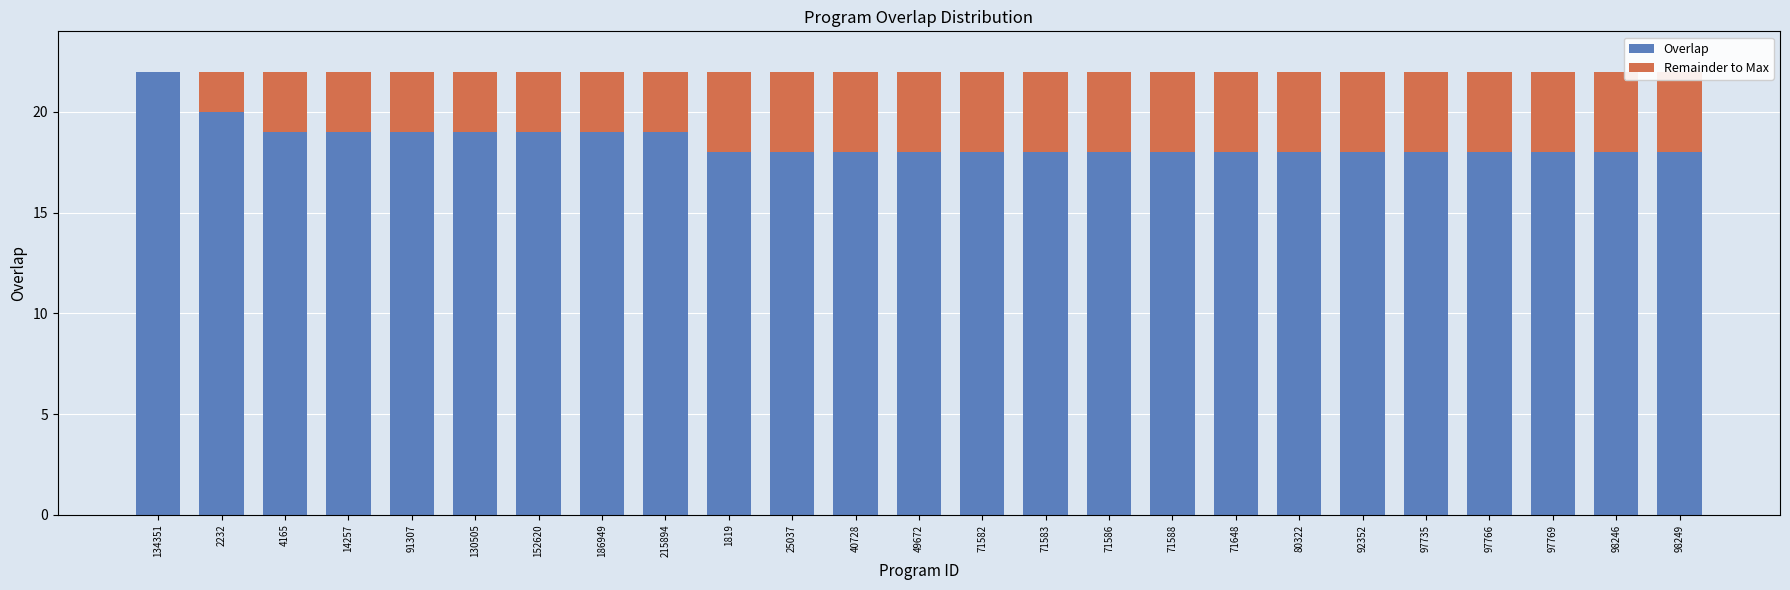

At which label is Remainder to Max closest to 2?

2232